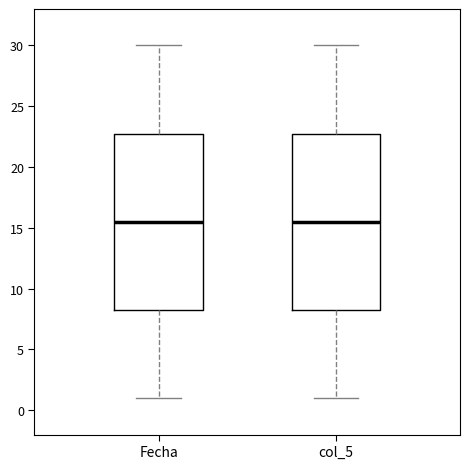

Where is the lower edge of the box for Fecha on the y-axis? The values are not printed on the chart, so give them approximately, as read against the axis.

8.5